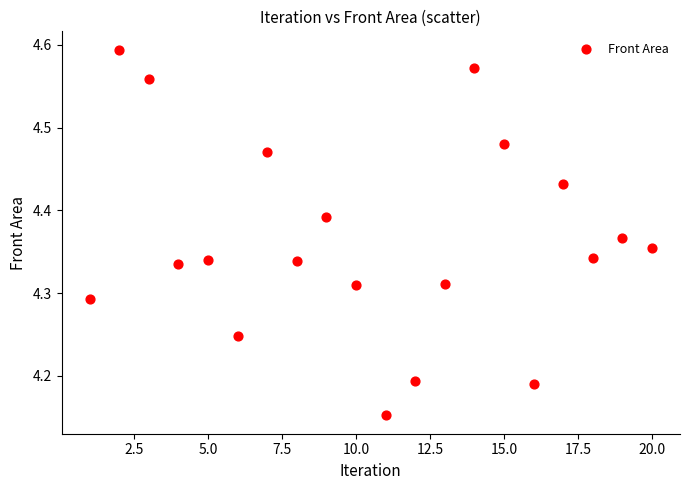

What is the range of Y values (max minus min)?

0.4